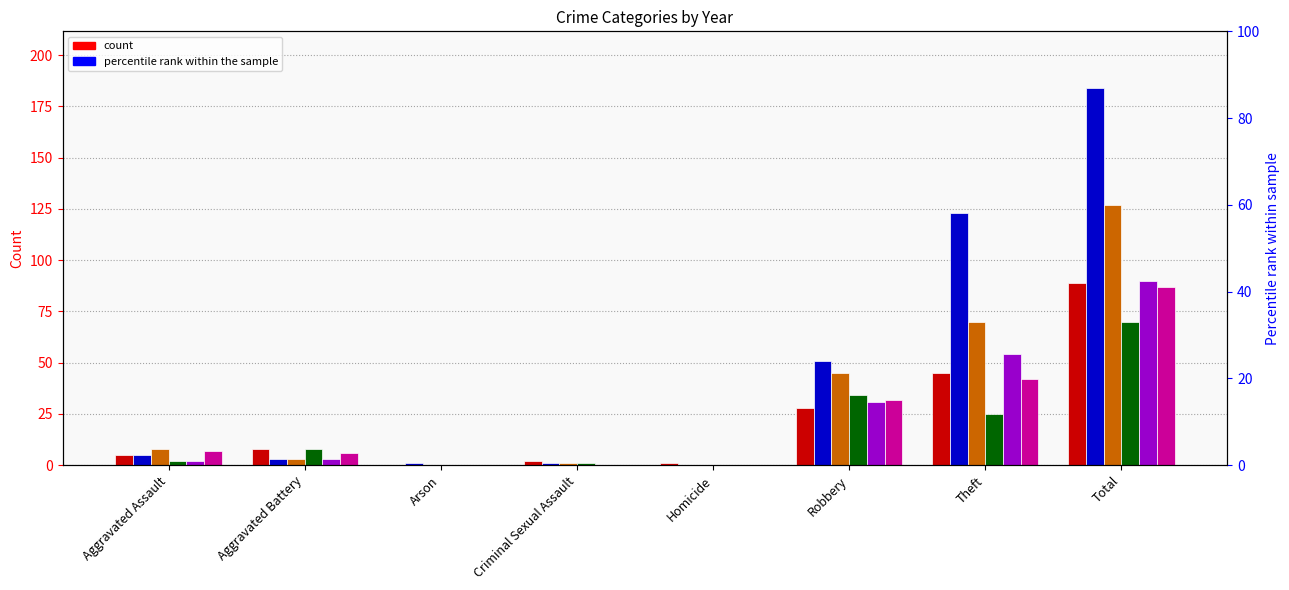

What is the difference between the second highest and minimum values in the 2018 series?

70